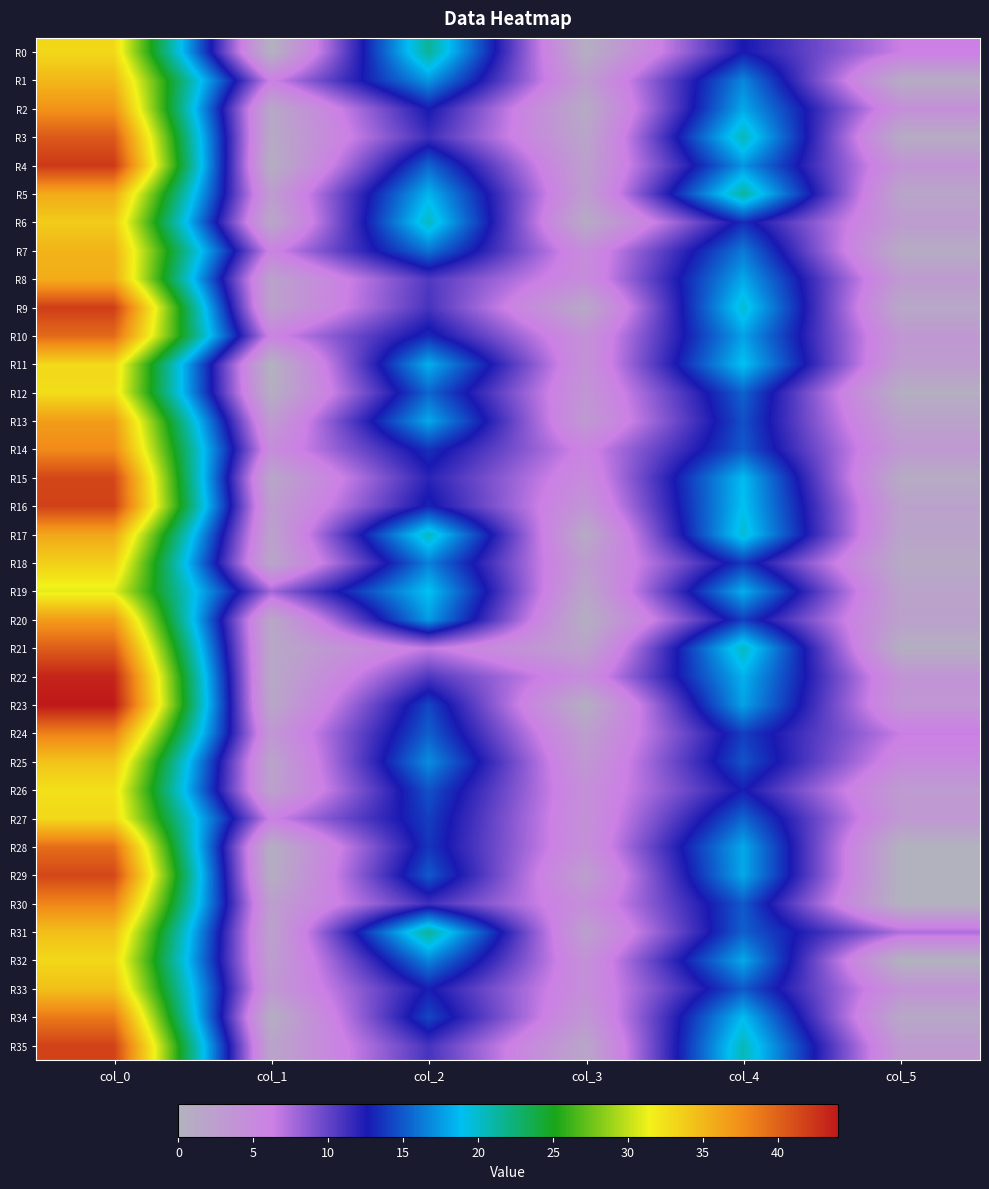

Which series has the largest range (max minus min)?

R23